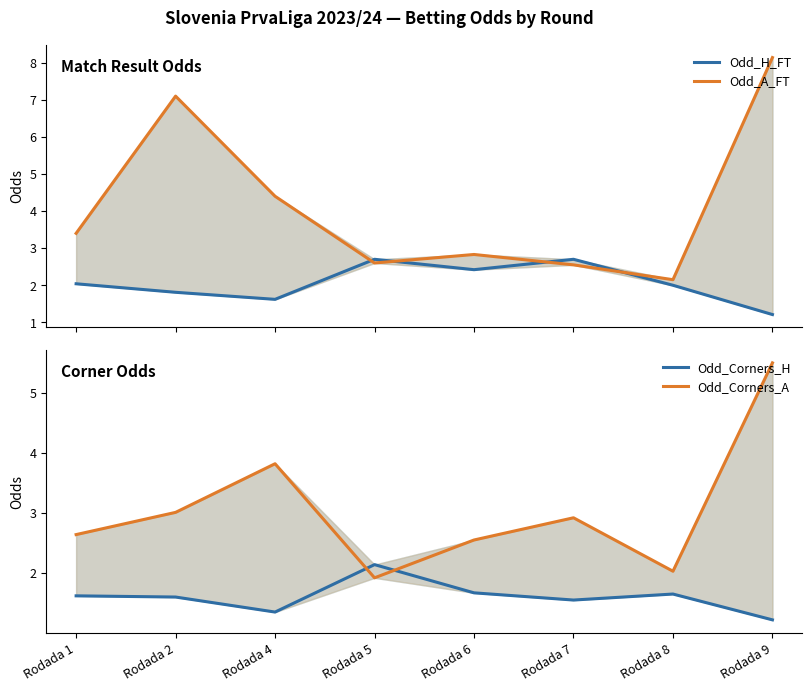

How many times do Odd_Corners_A and Odd_H_FT cross each other?

2